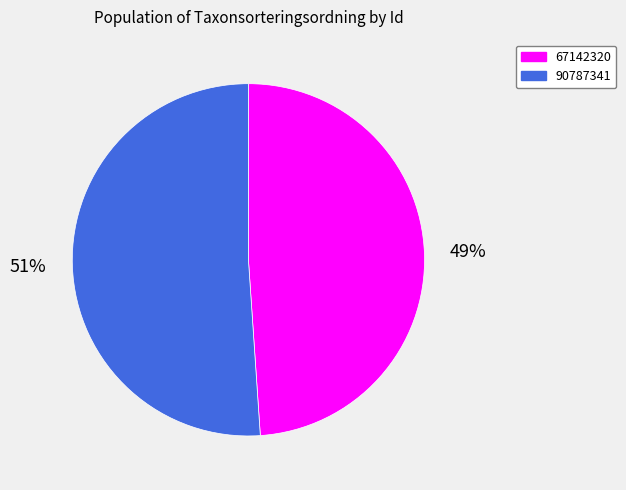

To the nearest percent, what is the combined percentage of 90787341 and 67142320?

100%